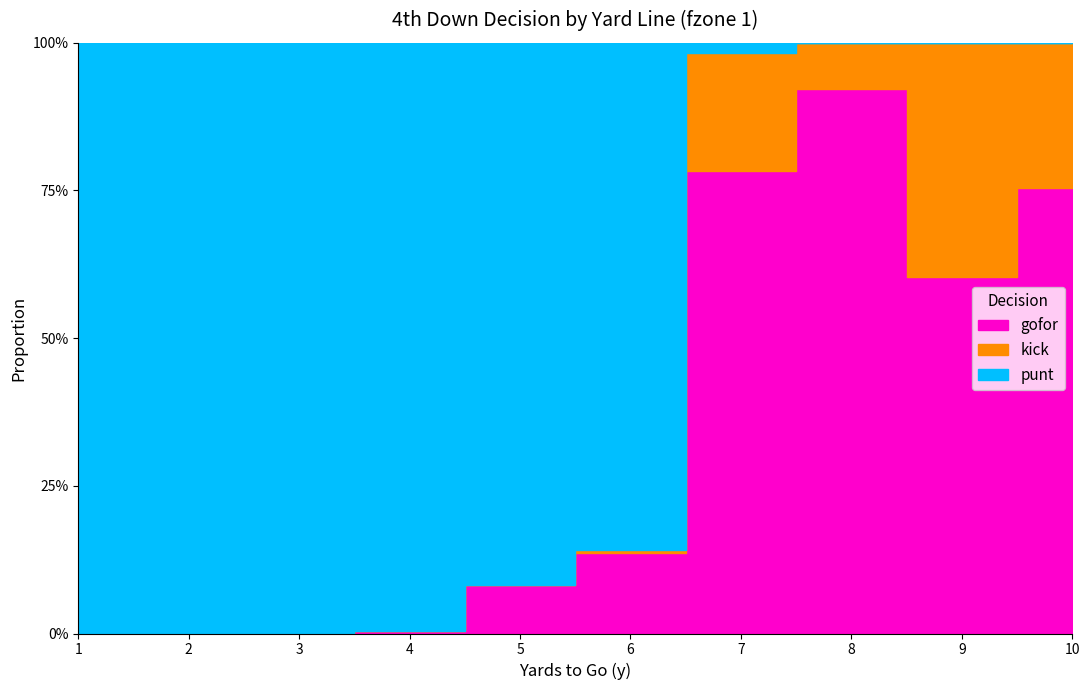

Where is gofor nearest to the value 0?

1